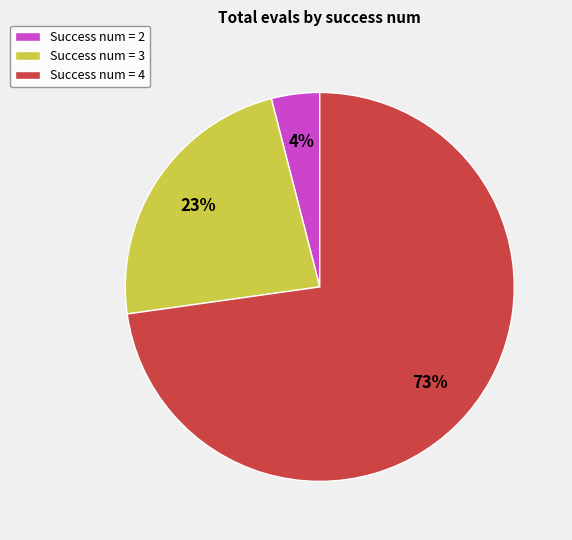

Is it true that Success num = 4 is 68% of the pie?

False